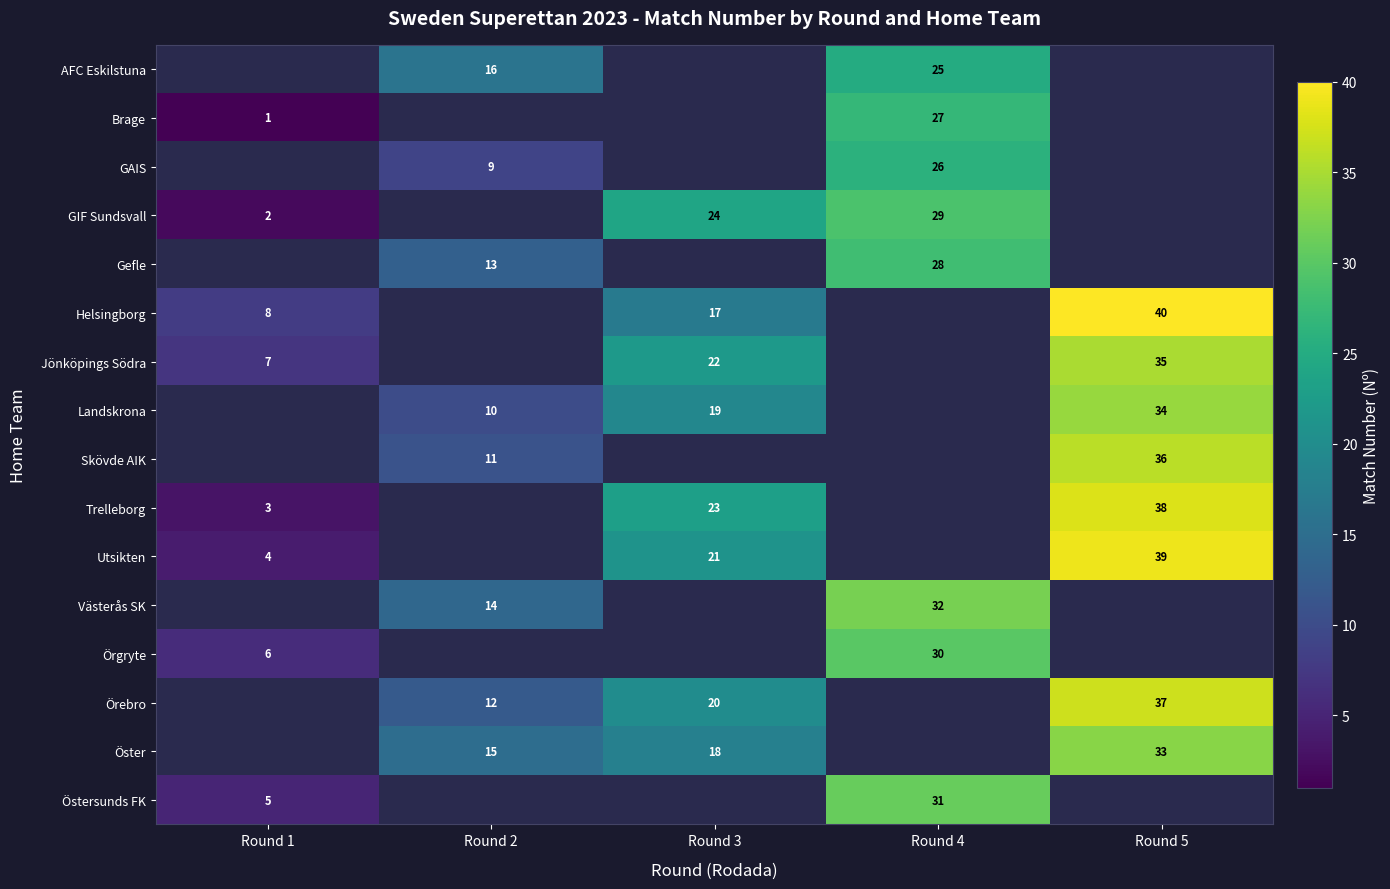

The Örebro series shows 32 at Round 3. True or false?

False